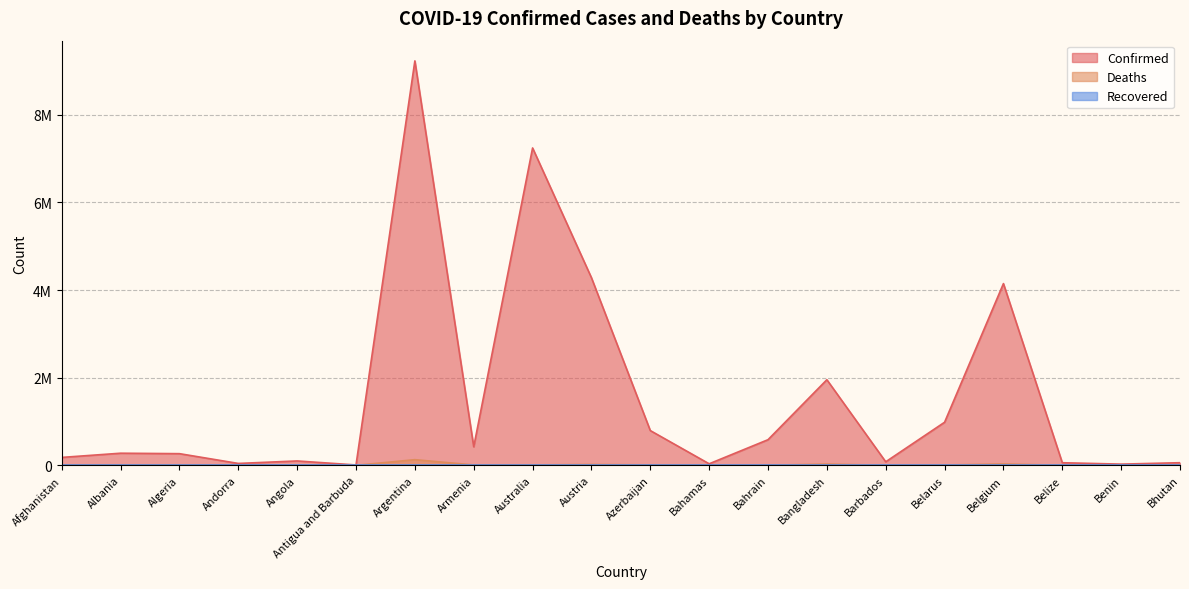

How many interior local valleys does the Deaths series have?

6